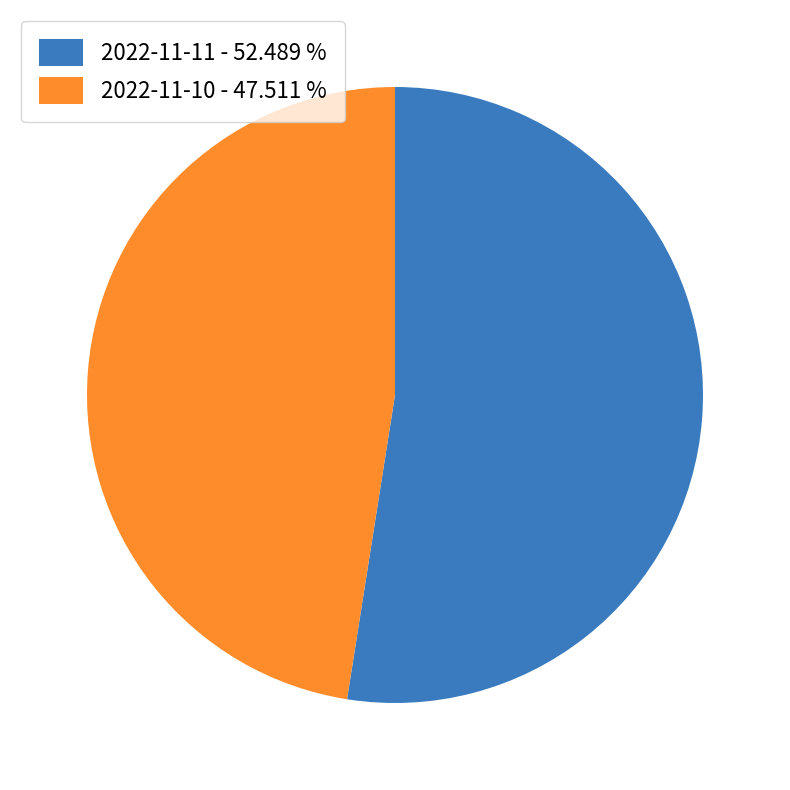

What is the largest slice in the pie chart?

2022-11-11